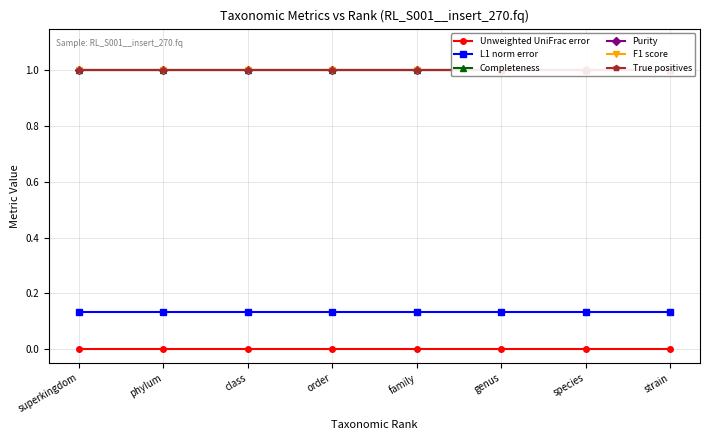

What is the sum of the F1 score values at superkingdom and strain?

2.0